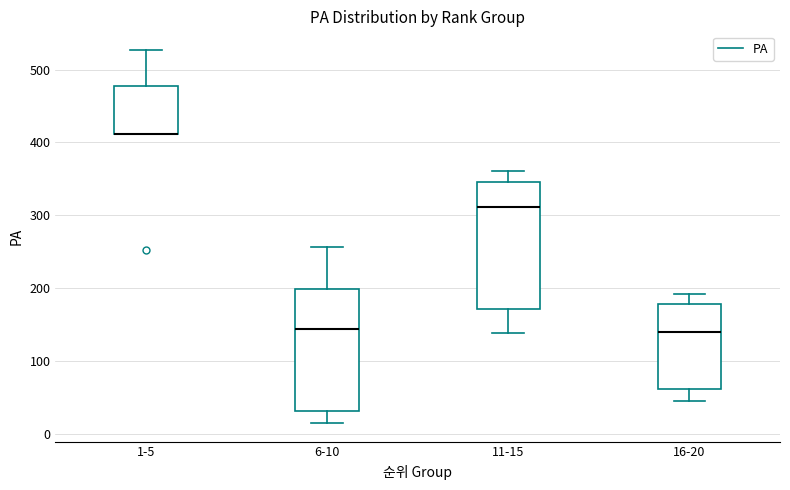

Reading left to right, read every box against the y-axis: the position of its median line, the range the box covers, and the ends of its whiskers. The values are not printed on the chart, so give them approximately, as read against the axis.

1-5: median 410 (drawn on the box's lower edge), box 410 to 480, whiskers 410 to 530
6-10: median 140, box 30 to 200, whiskers 20 to 260
11-15: median 310, box 170 to 350, whiskers 140 to 360
16-20: median 140, box 60 to 180, whiskers 50 to 190